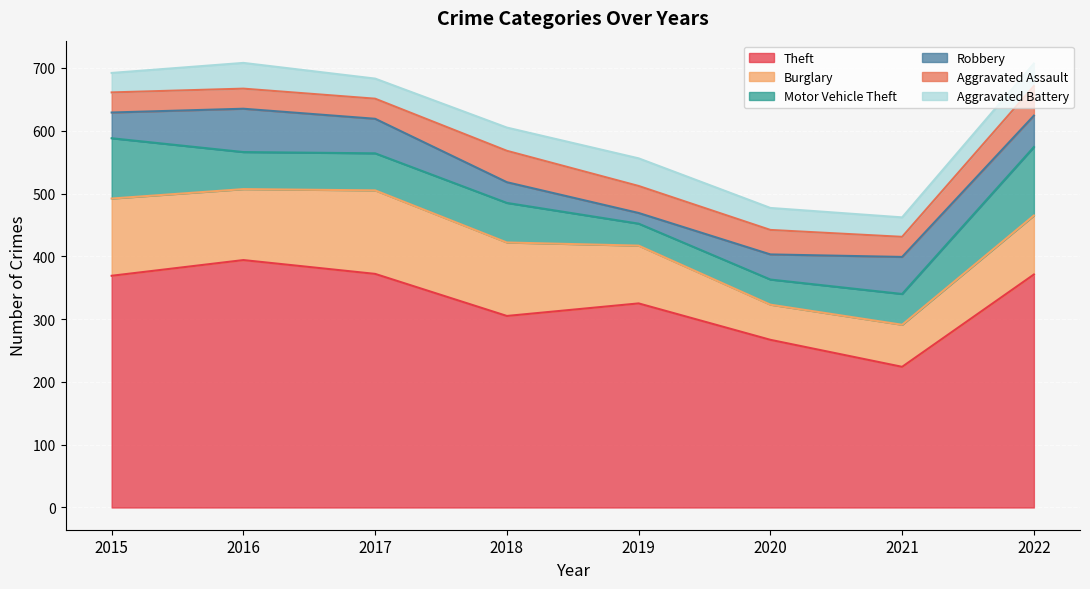

How many lines are shown in the chart?

6